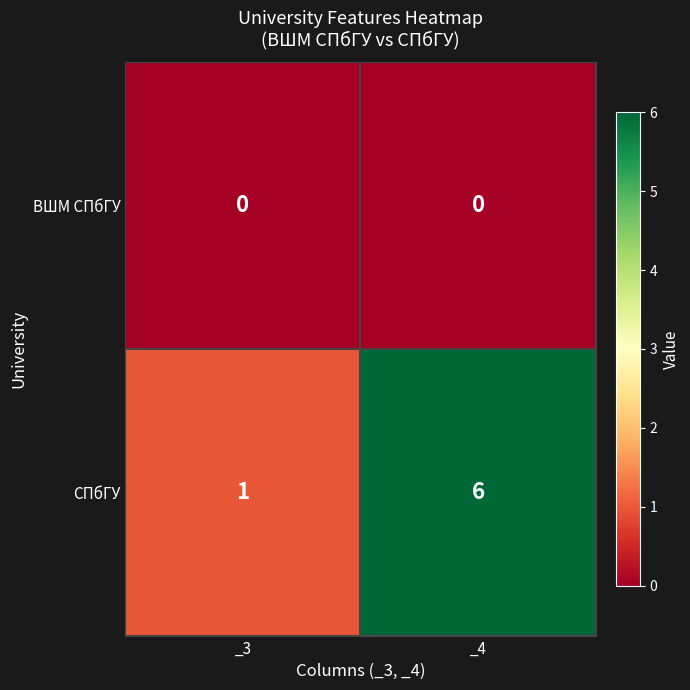

Rank the series at _3 from lowest to highest value.

ВШМ СПбГУ, СПбГУ